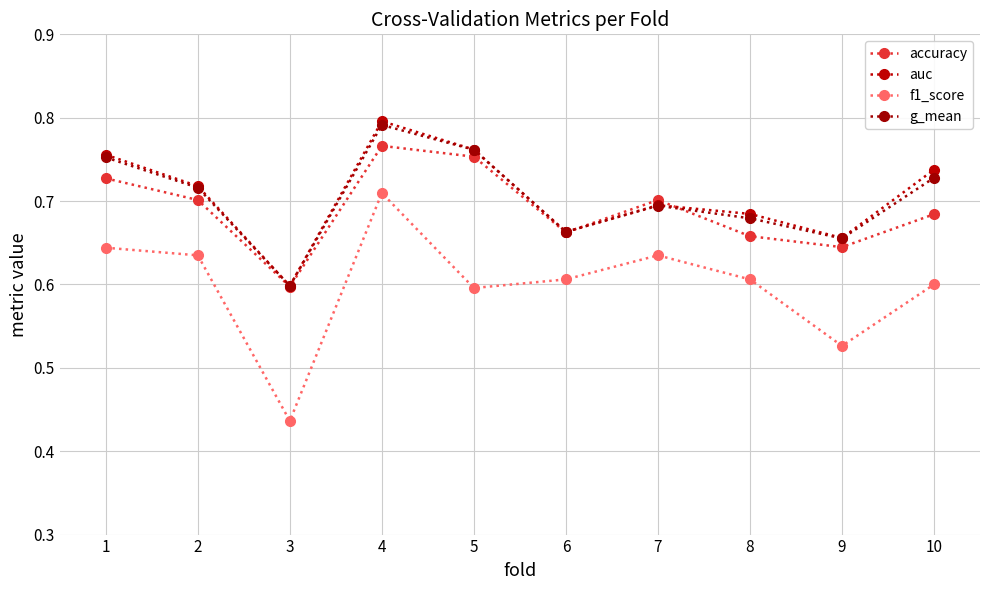

Which series has the largest total across all categories?

auc